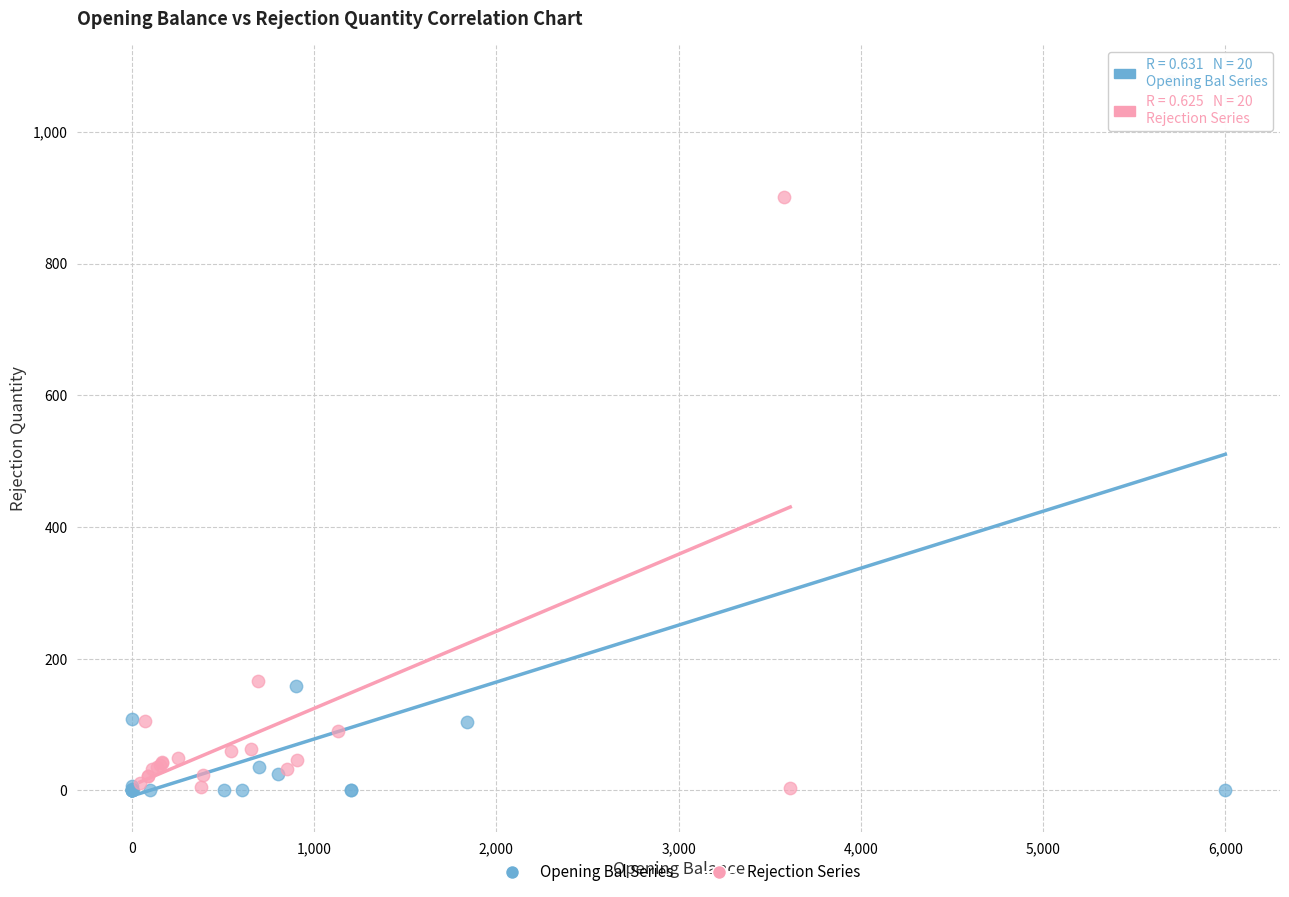

Which series contains the highest Y value?

Opening Bal Series